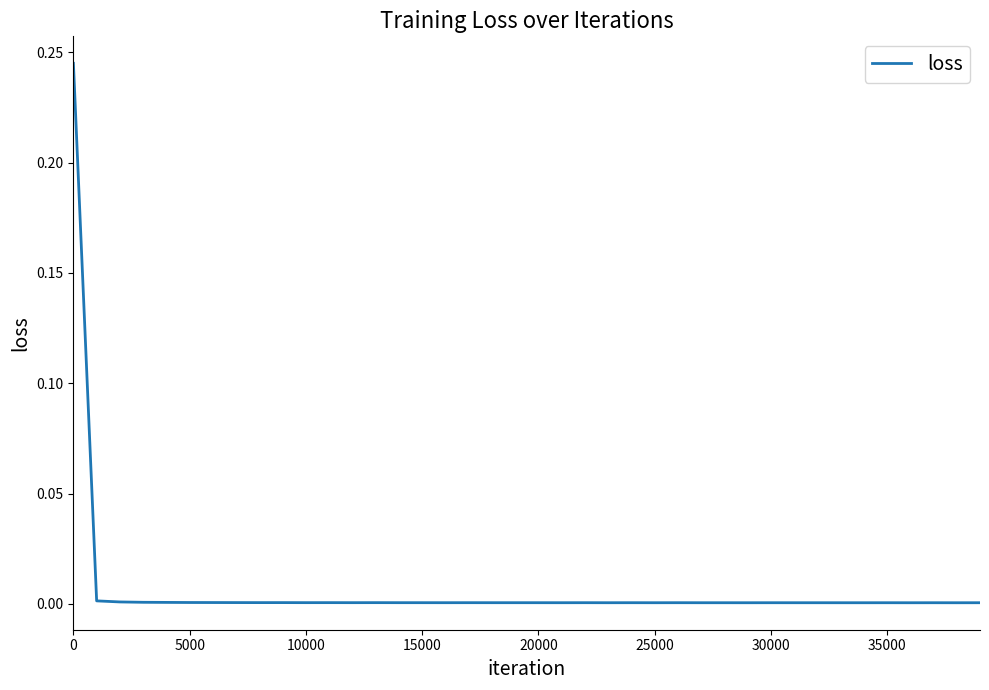

What is the difference between the maximum and minimum values?

0.2